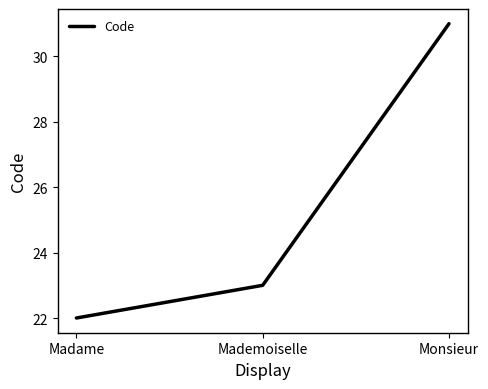

Count the values in the range 22 to 31.

3